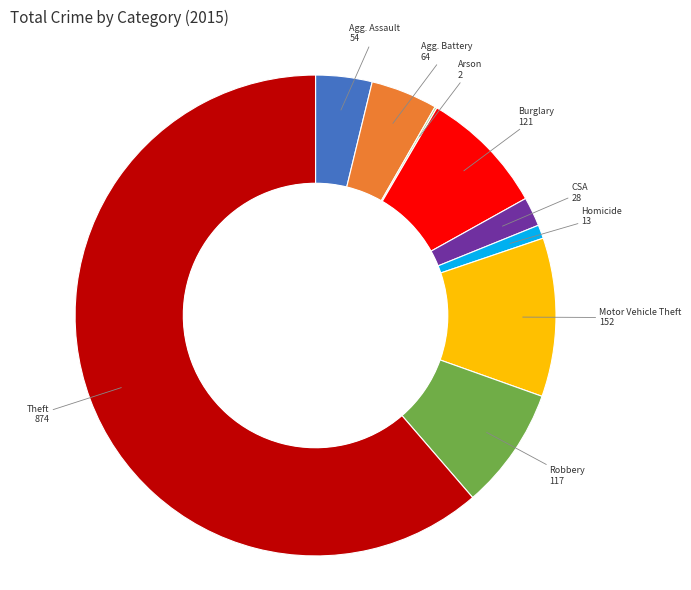

Is there any slice that represents more than half of the pie?

Yes